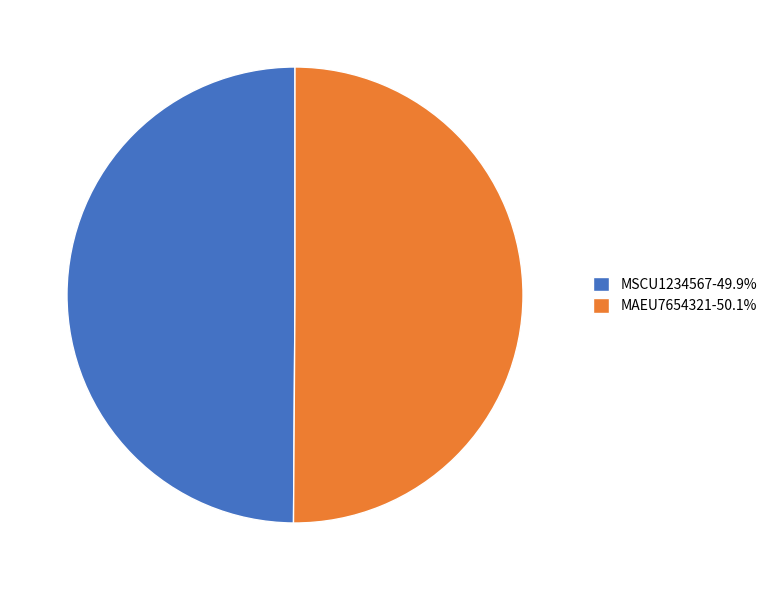

How many segments does this pie chart have?

2